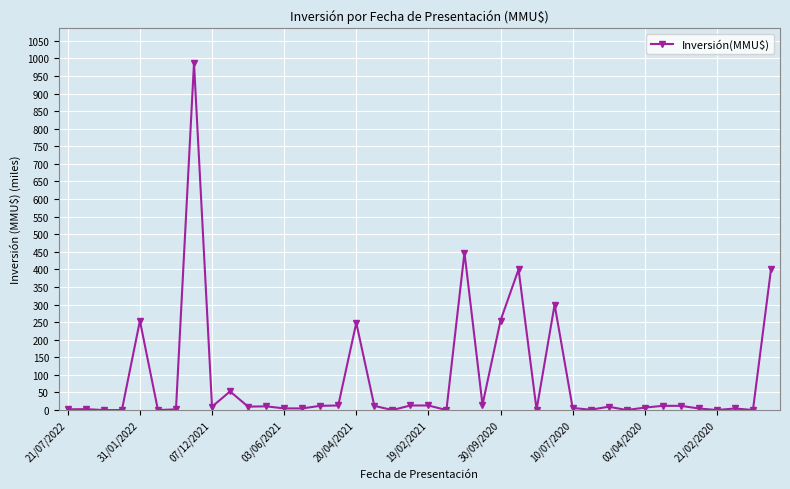

True or false: the data has more than 0 interior local peaks.

True